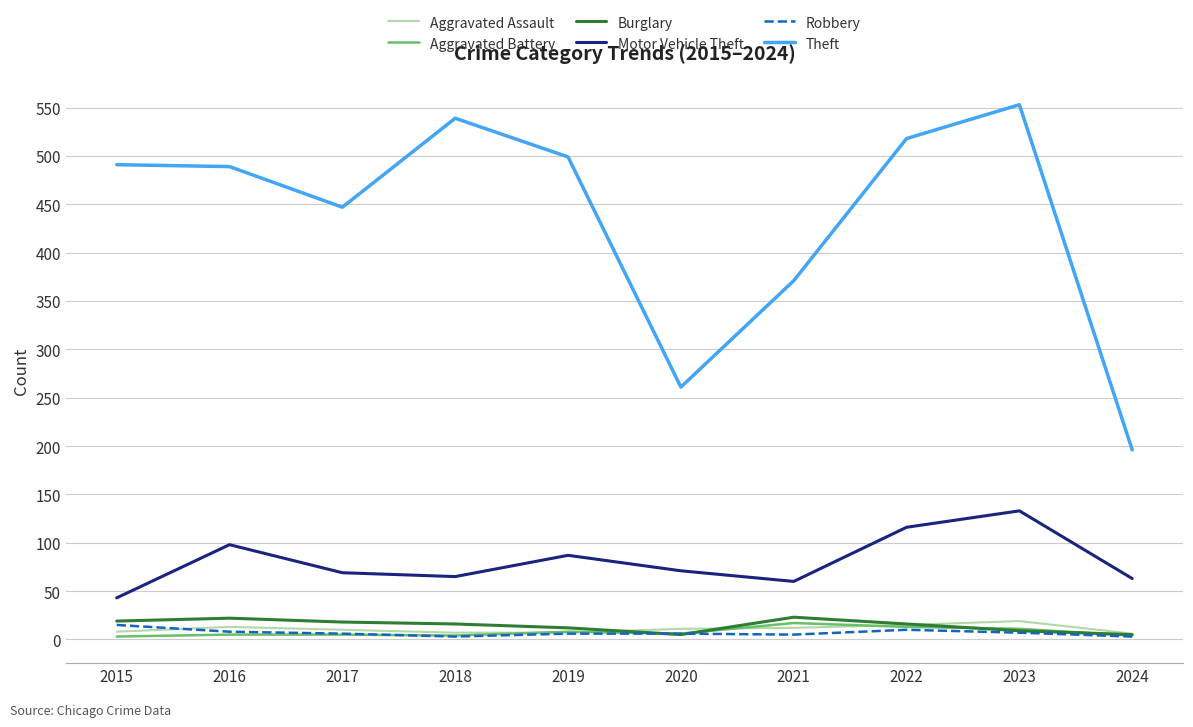

The value of Theft at 2021 is 604. True or false?

False